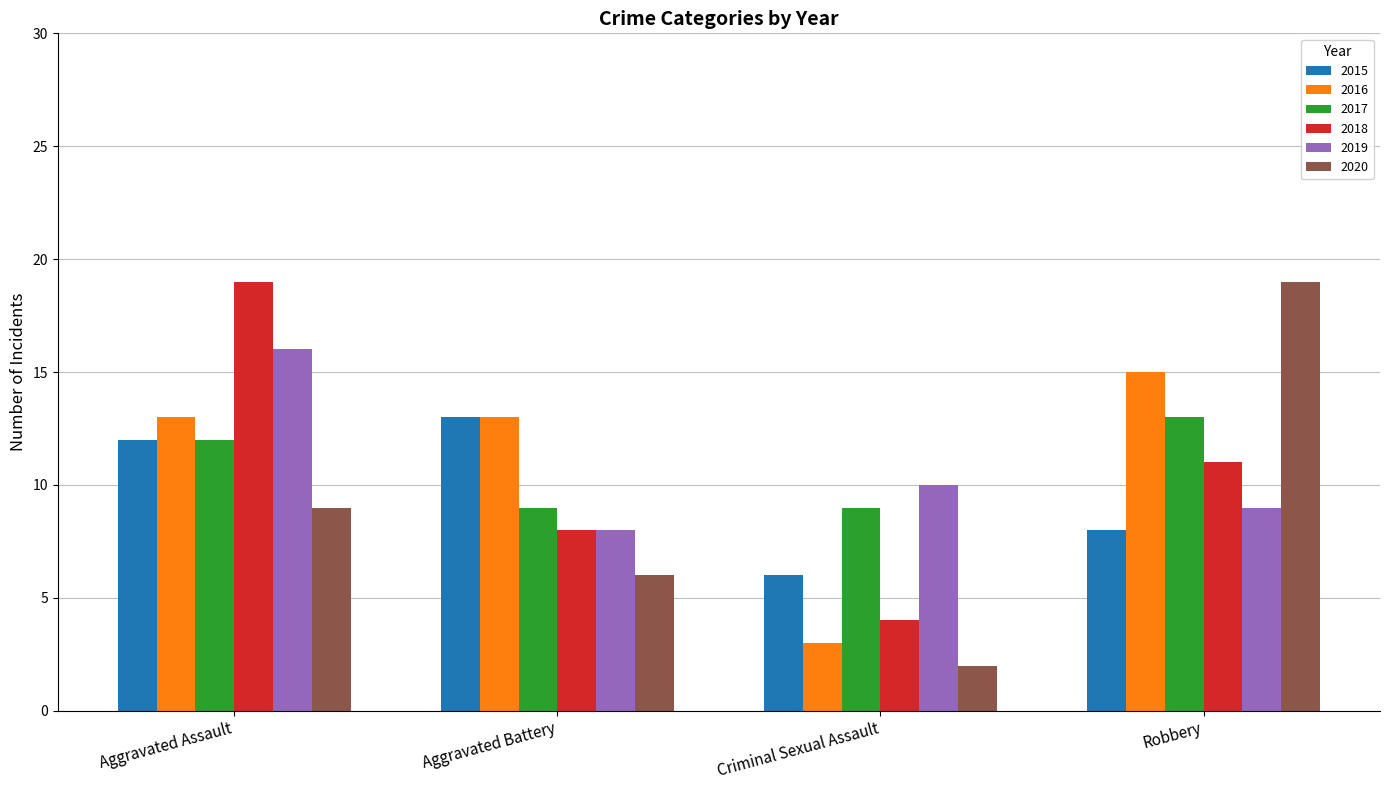

Between Criminal Sexual Assault and Robbery, which series saw the biggest shift?

2020